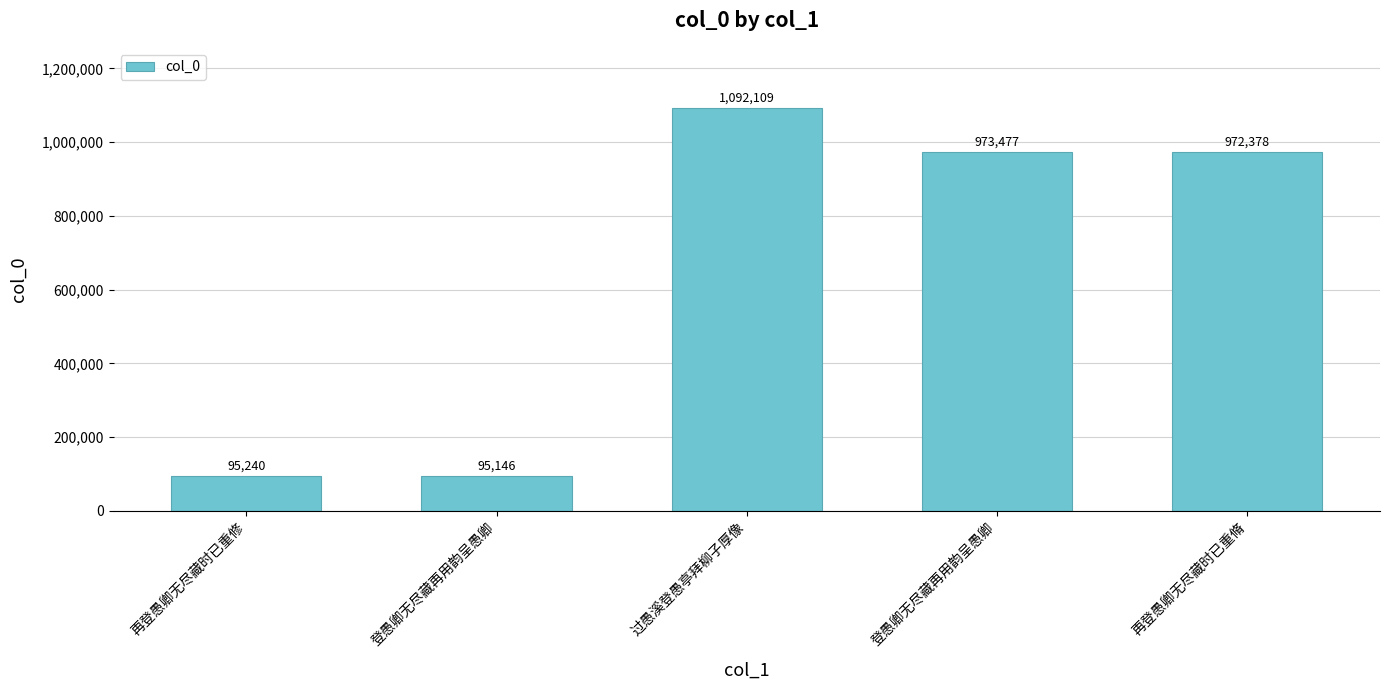

The chart shows a value of 95240 at 再登愚卿无尽藏时已重修. True or false?

True